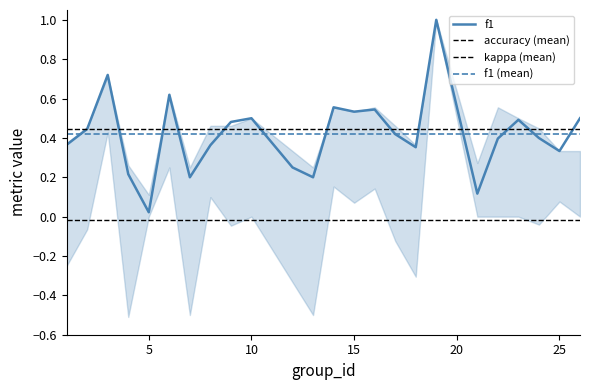

True or false: accuracy and kappa cross at least once.

False